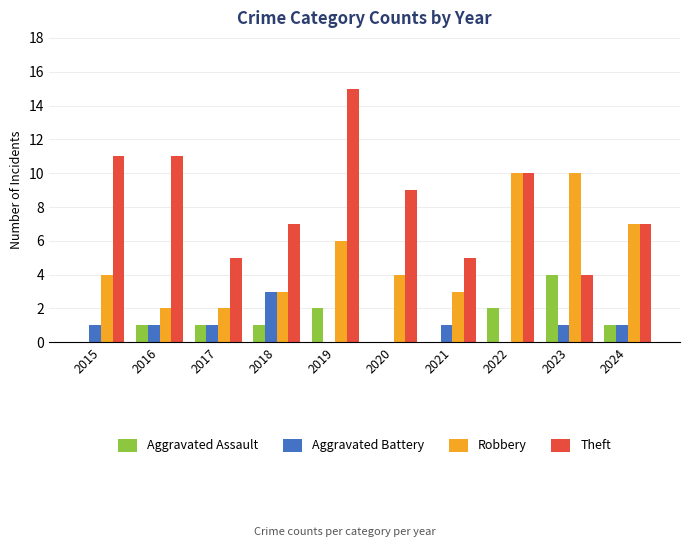

How many groups of bars are there?

10